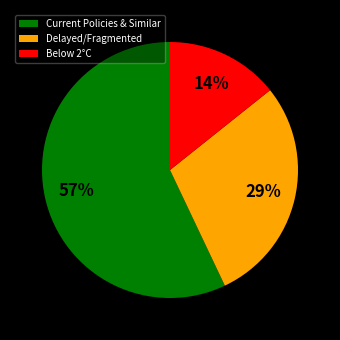

Which category accounts for the majority?

Current Policies & Similar